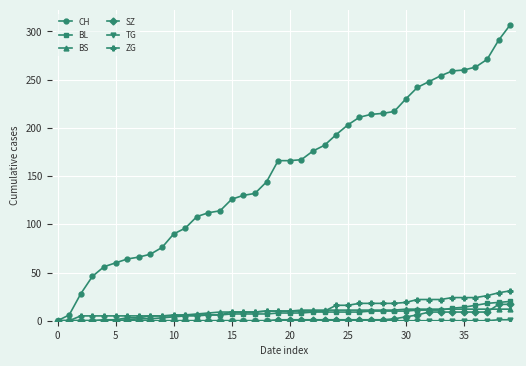

Which series has the largest range (max minus min)?

CH